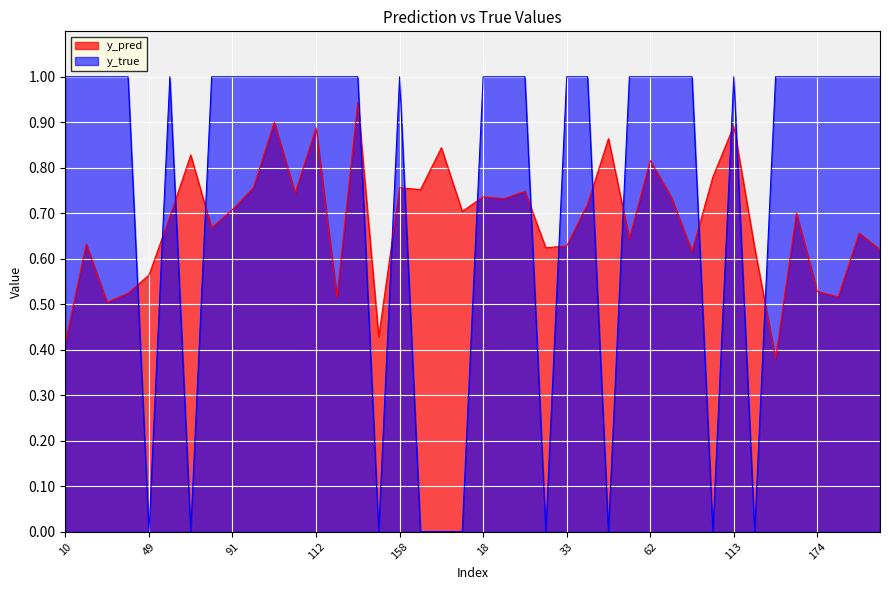

Which series has the widest spread of values?

y_true